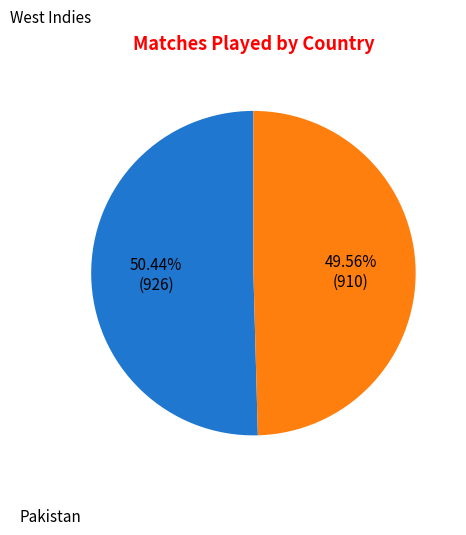

Is there any slice that represents more than half of the pie?

Yes